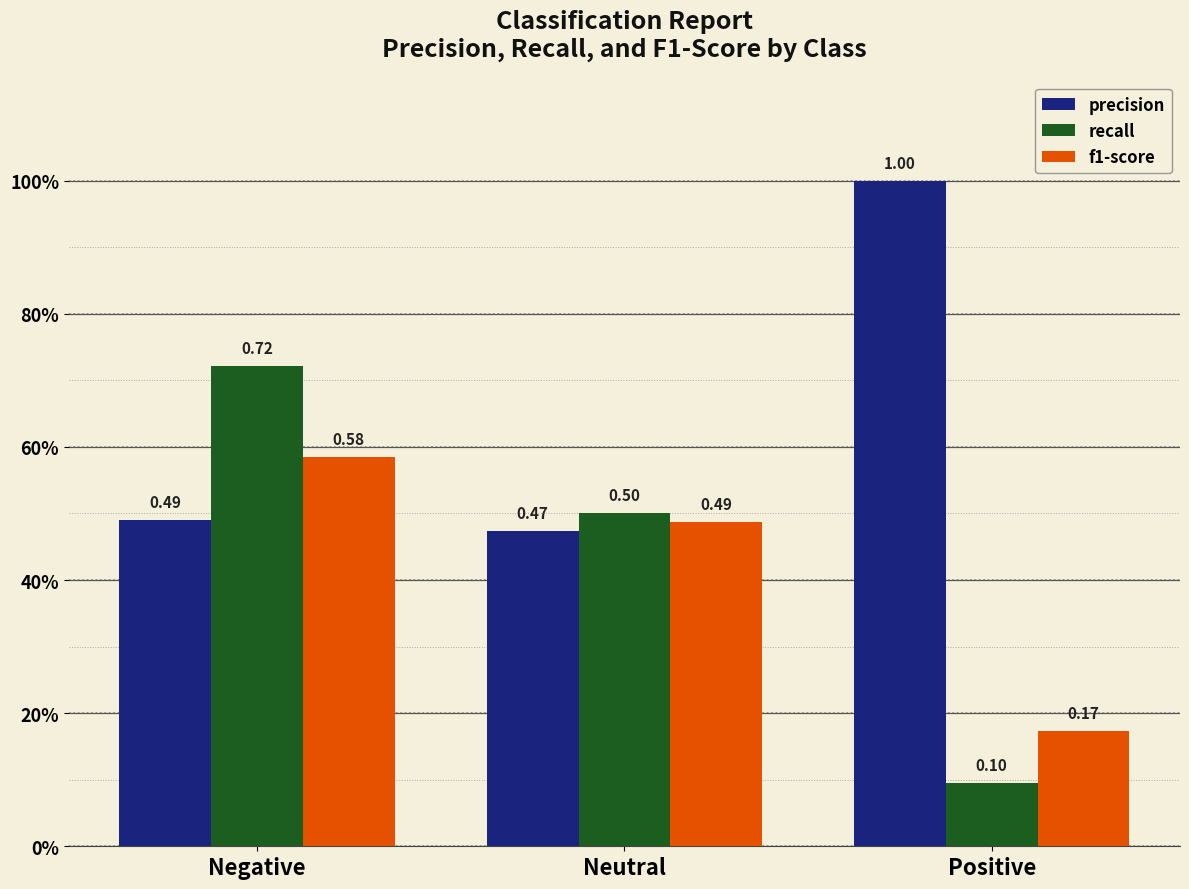

At which category is the sum across all series the highest?

Negative